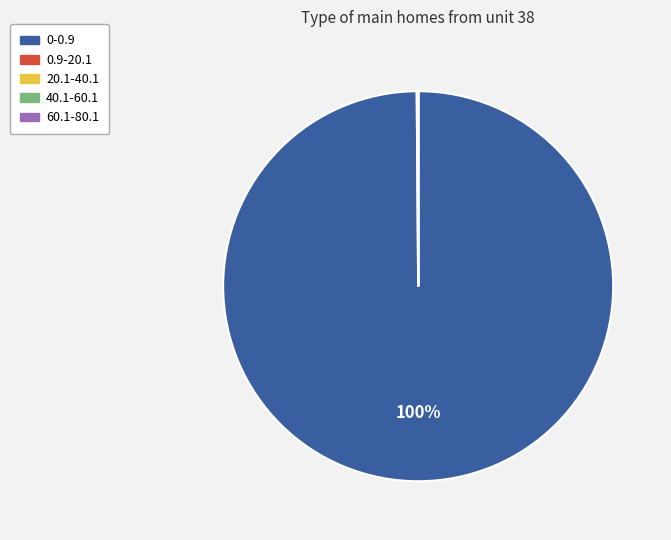

What is the majority slice?

0-0.9